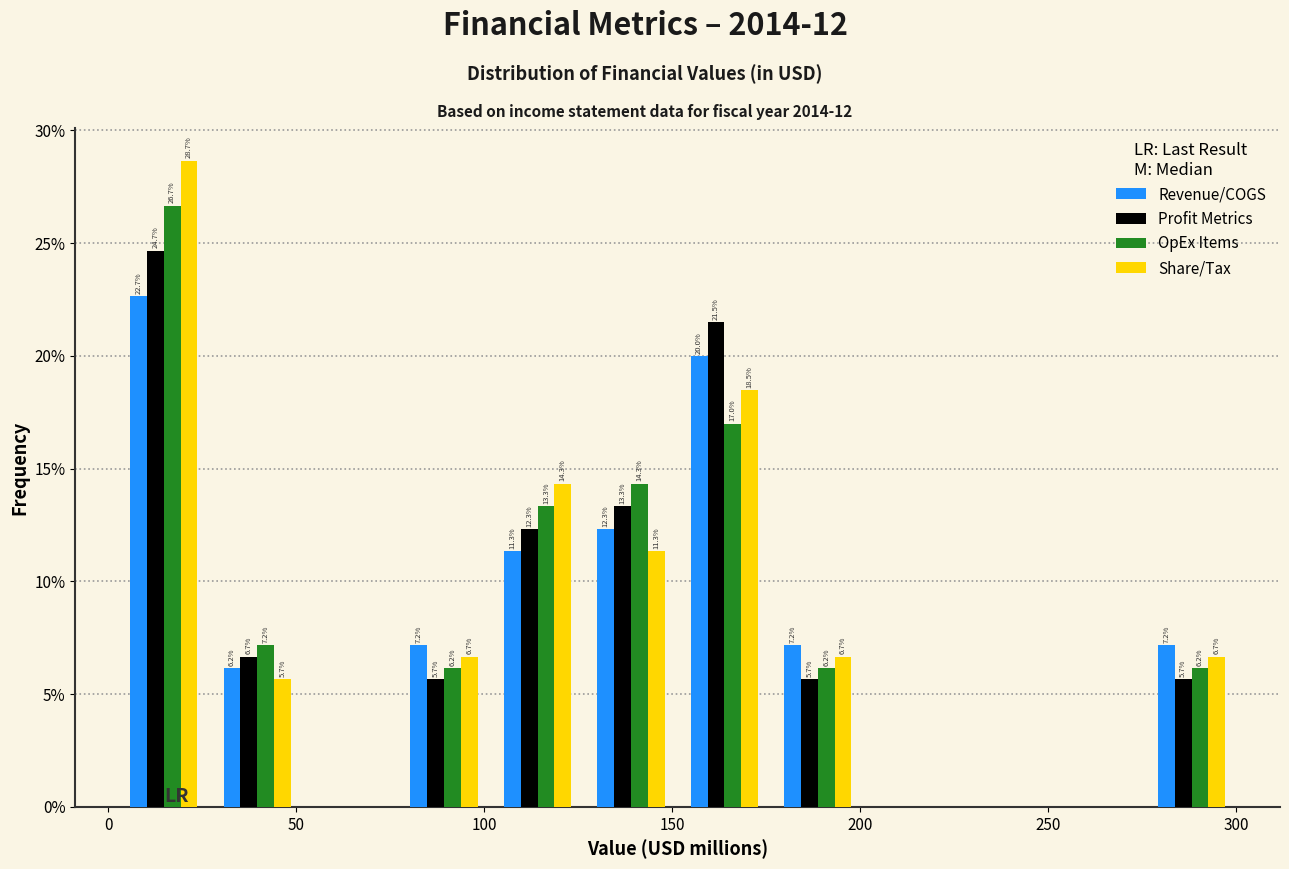

In the Profit Metrics series, which range on the x-axis has the tallest bar?

0 to 25